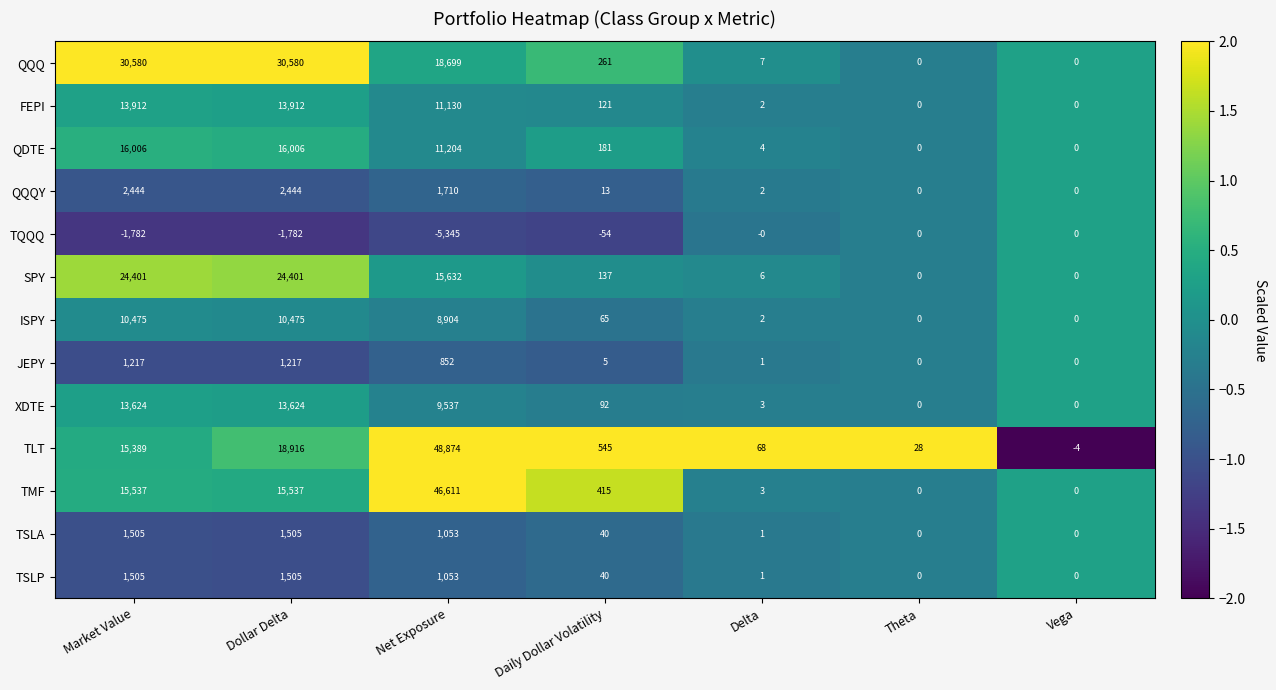

The TSLA series shows 1053 at Net Exposure. True or false?

True